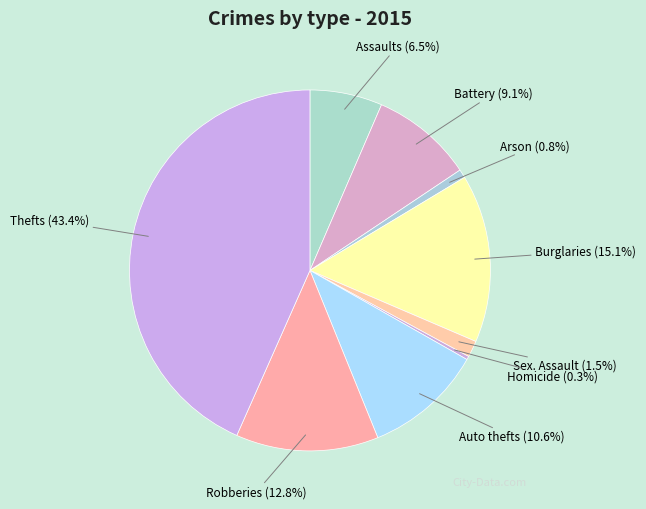

How many segments does this pie chart have?

9